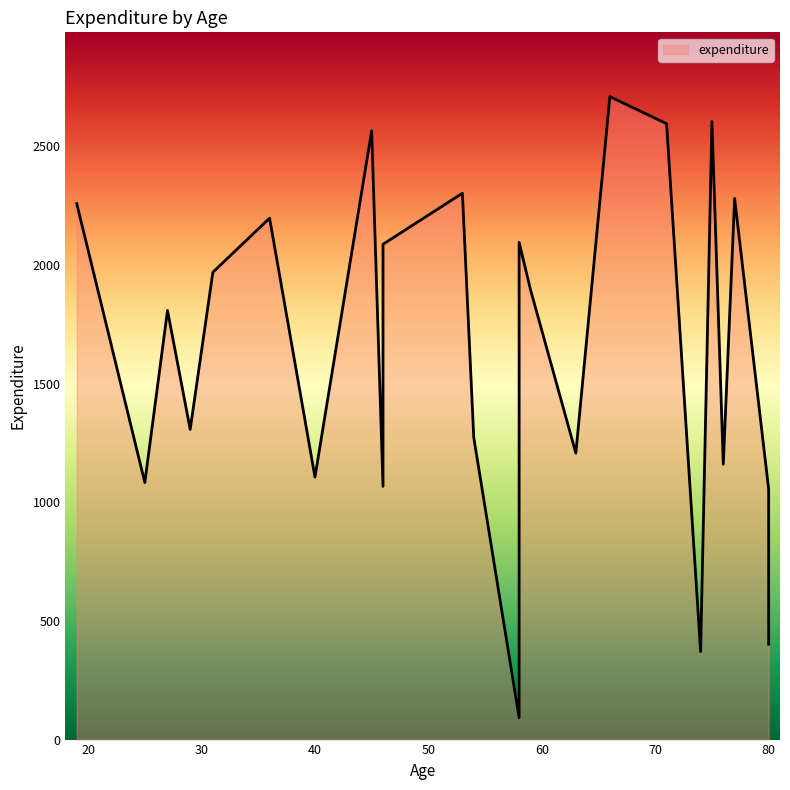

What is the sum of the values at 59 and 29?

3203